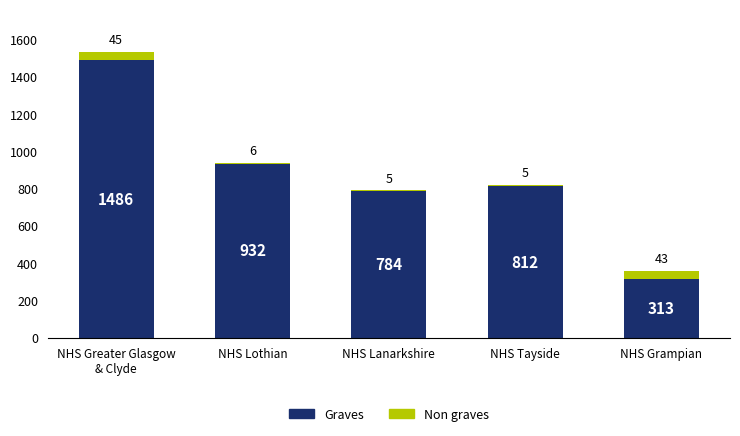

Is it true that Graves equals 313 at NHS Grampian?

True